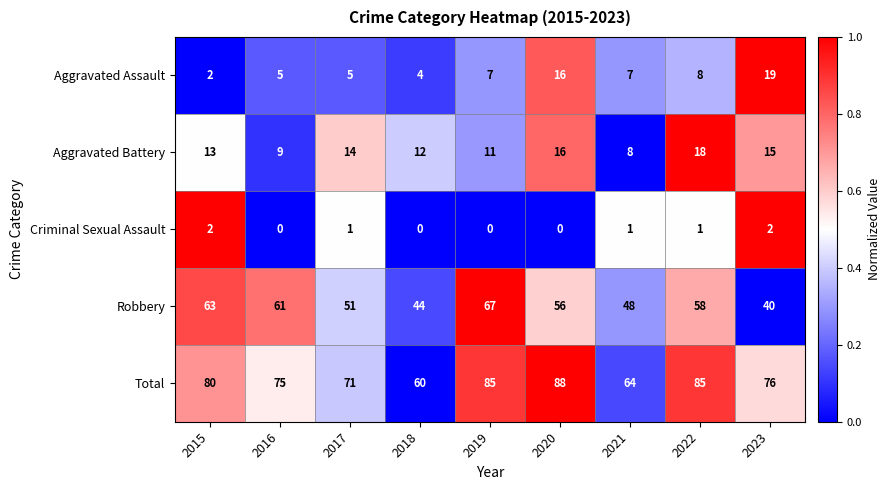

Rank the series by their maximum value, from lowest to highest.

Criminal Sexual Assault, Aggravated Battery, Aggravated Assault, Robbery, Total